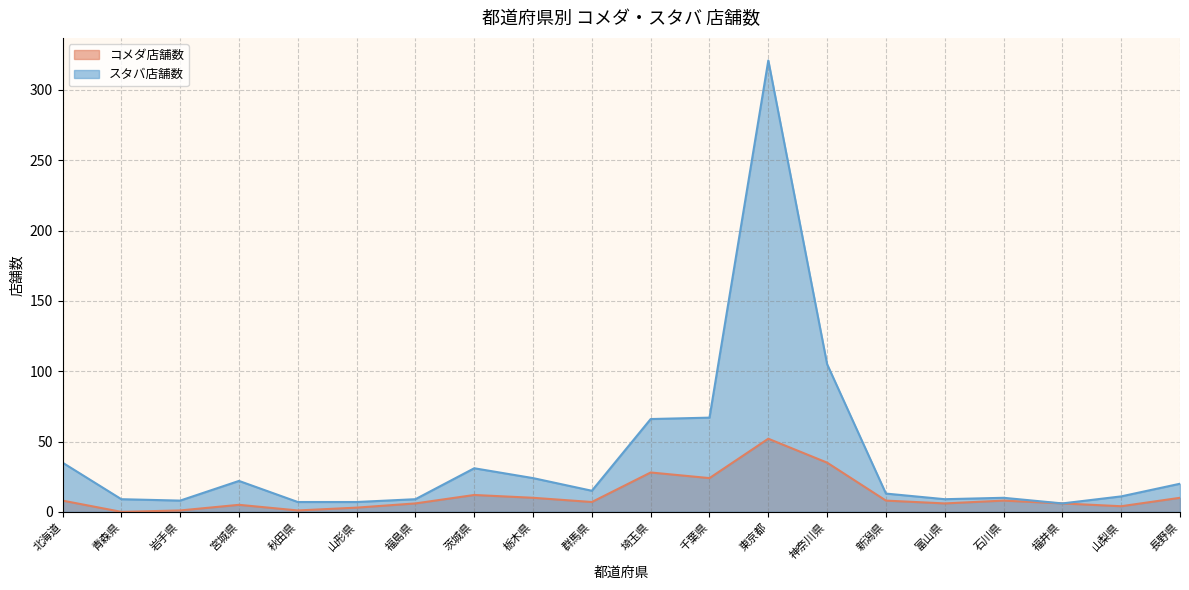

Does the chart display data point markers on the line(s)?

No